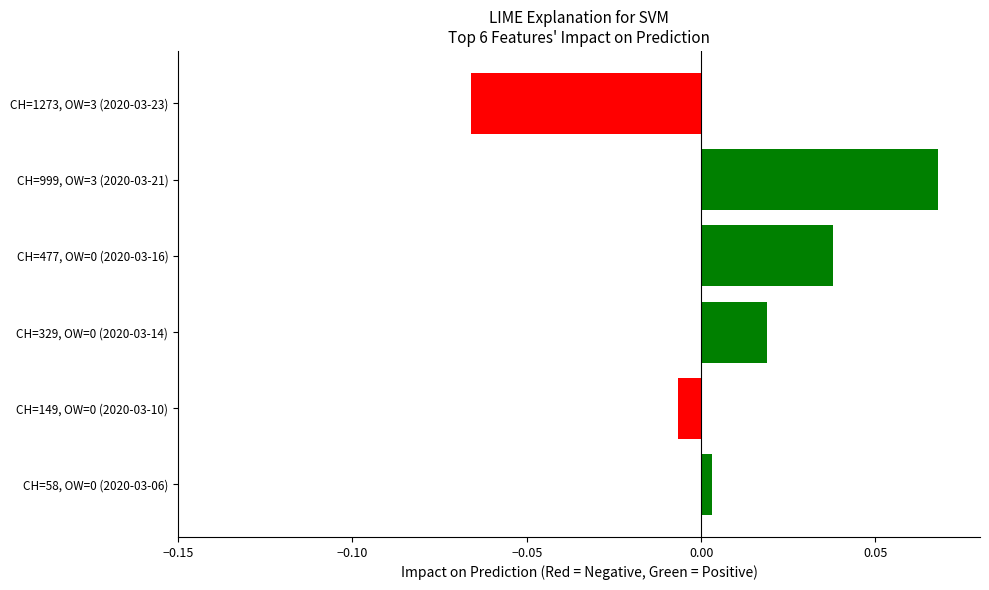

What position from the top is CH=149, OW=0 (2020-03-10)?

5